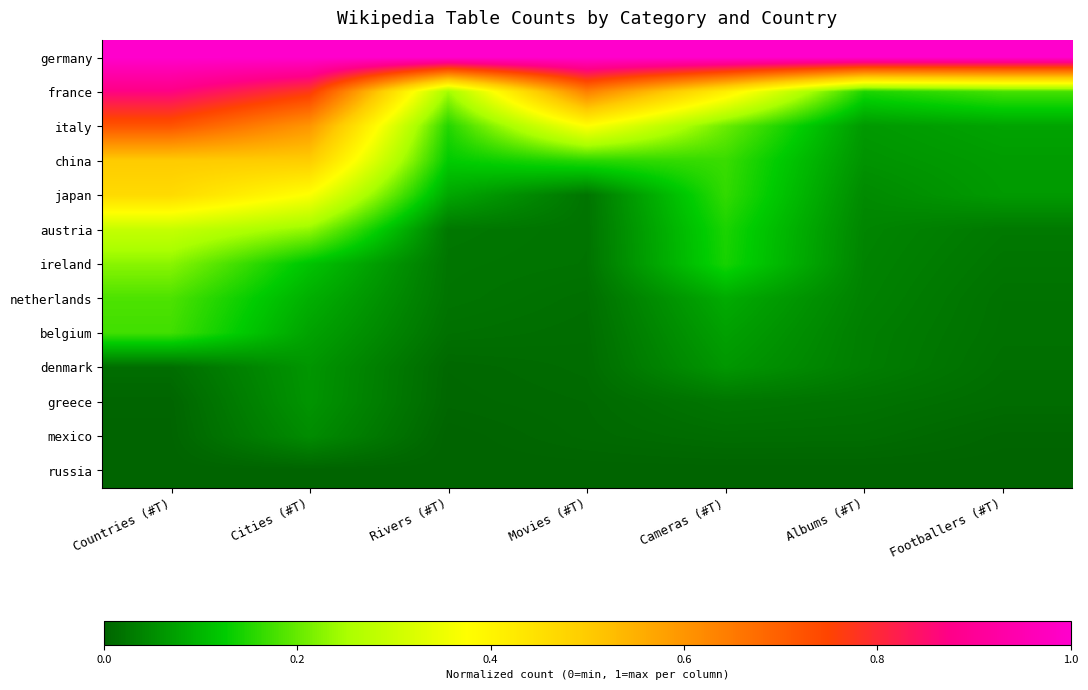

What is the spread (max minus min) of values at Rivers (#T)?

1.0